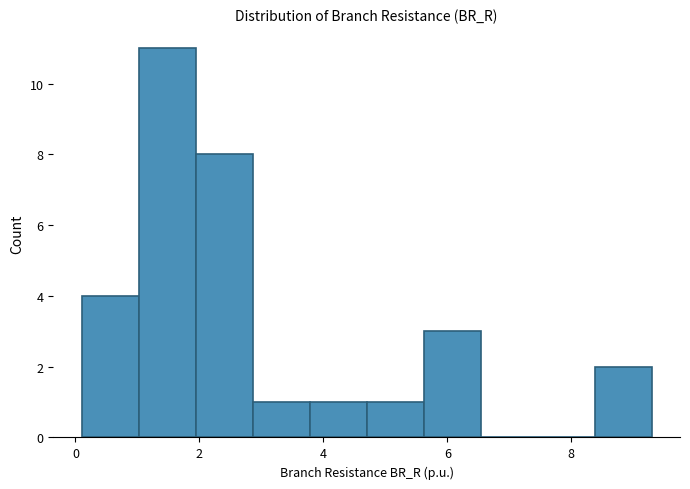

Reading left to right, transcribe this chart: for each bar, give the range it covers on the x-axis and its height. Neither the bar edges nor the heights are printed on the chart, so give them approximately, as read against the axes.

0.2 to 1.0: 4
1.0 to 2.0: 11
2.0 to 2.8: 8
2.8 to 3.8: 1
3.8 to 4.6: 1
4.6 to 5.6: 1
5.6 to 6.6: 3
6.6 to 7.4: 0
7.4 to 8.4: 0
8.4 to 9.2: 2